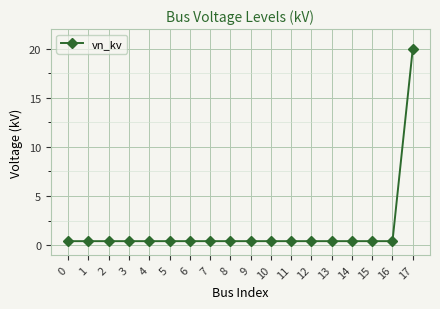

Reading left to right, what are all the values shown in this chart?

0.4	0.4	0.4	0.4	0.4	0.4	0.4	0.4	0.4	0.4	0.4	0.4	0.4	0.4	0.4	0.4	0.4	20.0